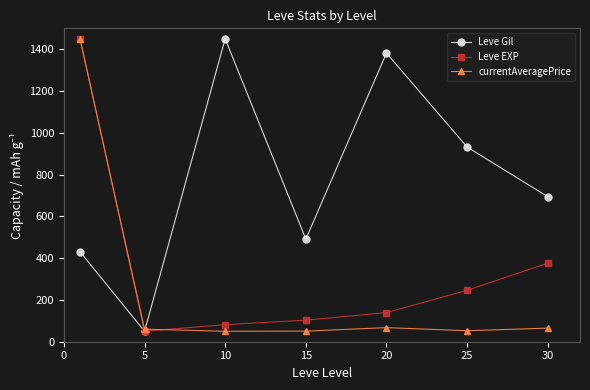

Which series has the largest total across all categories?

Leve Gil